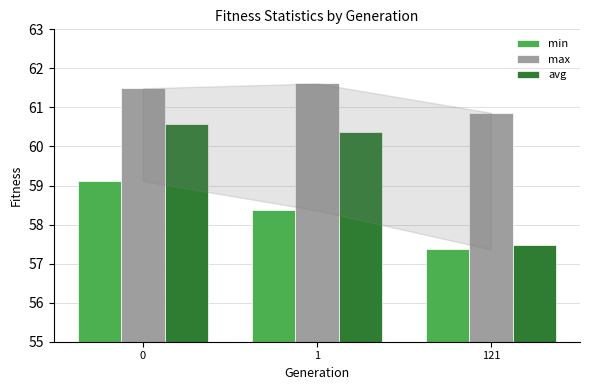

What is the spread (max minus min) of values at 0?

2.4